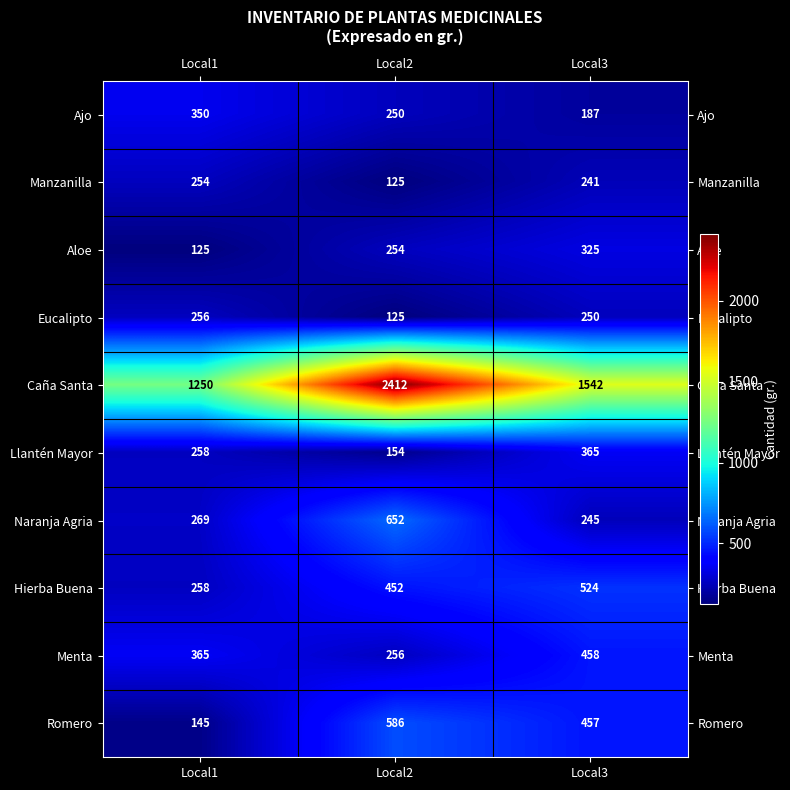

How many distinct data groups are displayed?

10